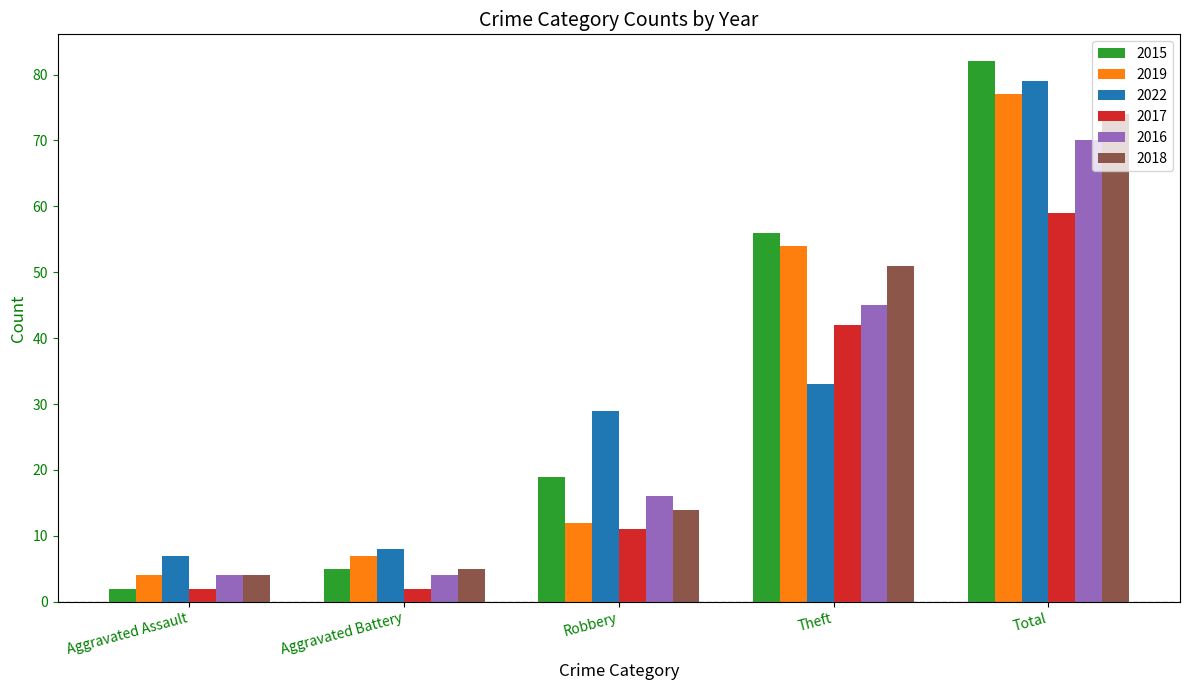

Is the value of 2015 at Aggravated Assault greater than the value of 2017 at Theft?

No